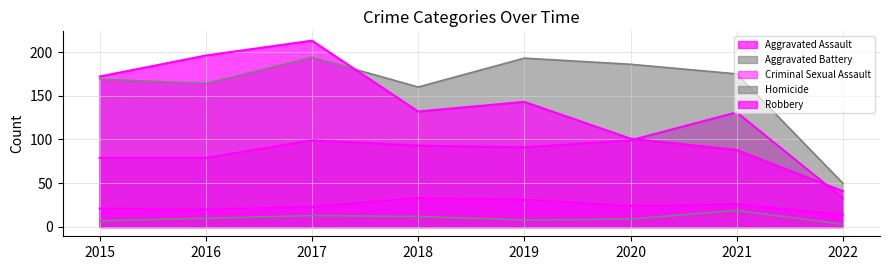

True or false: Aggravated Battery and Aggravated Assault intersect in this chart.

False